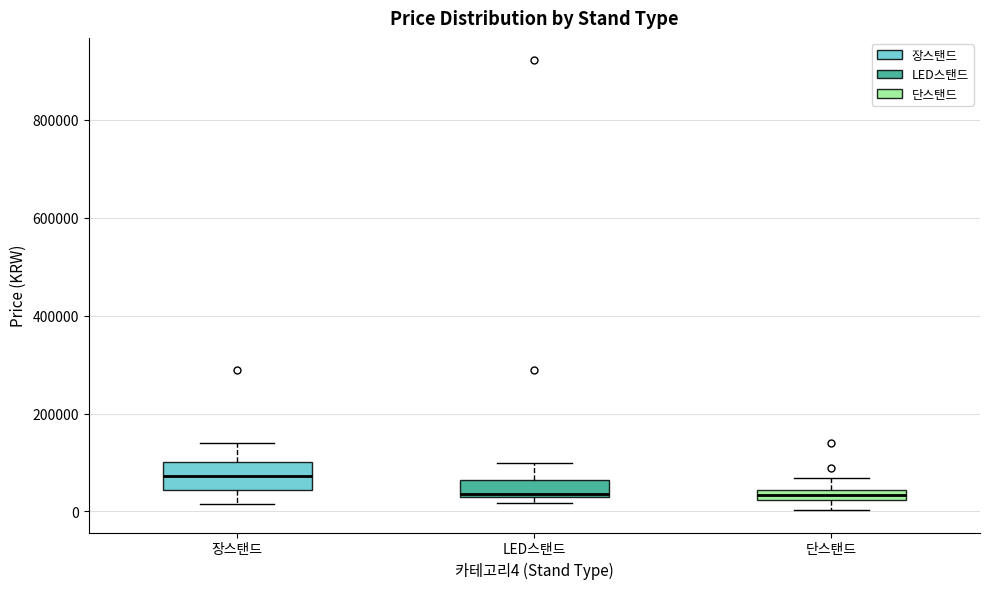

Which box is the tallest, from its lower edge to its upper edge?

장스탠드